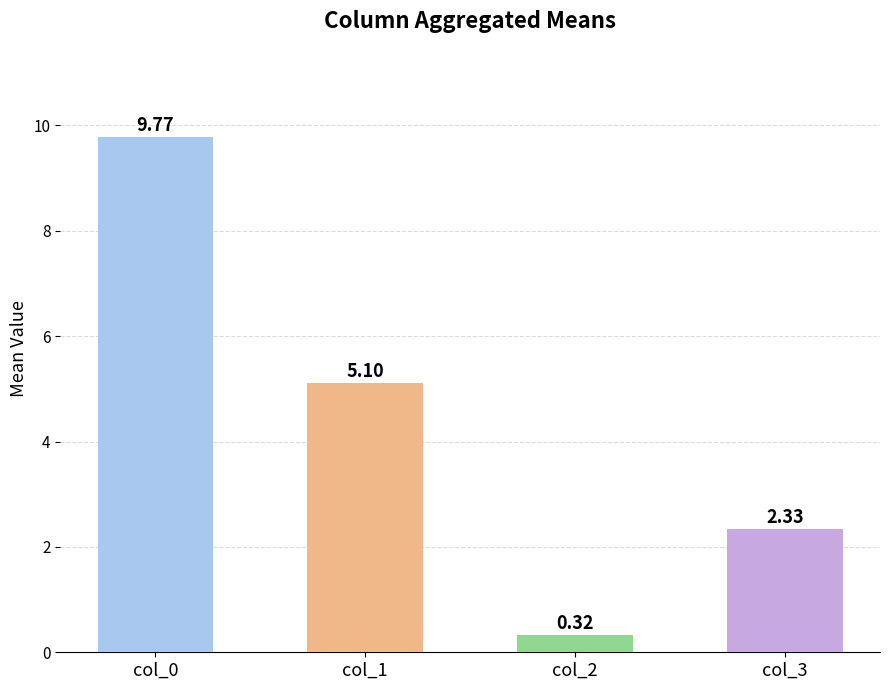

Where is 2 nearest to the value 0?

4